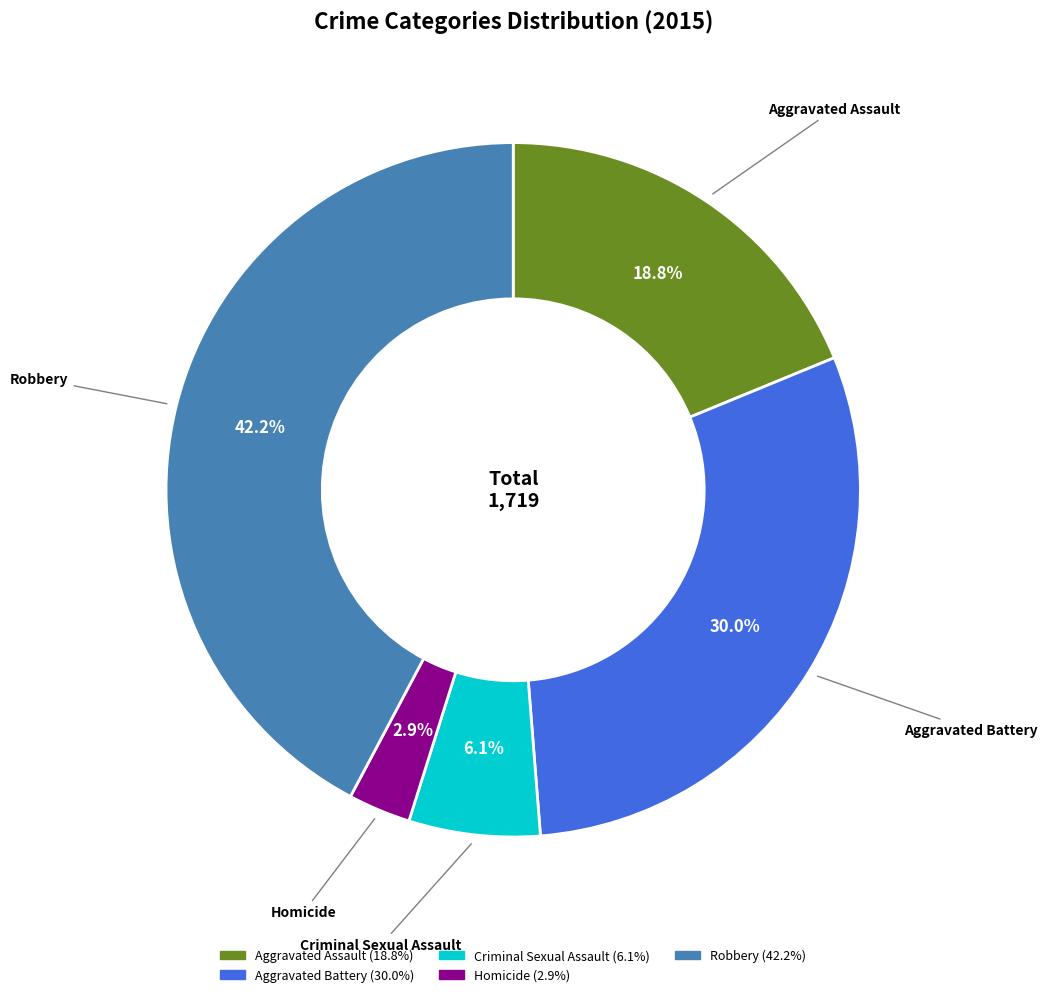

Is there any slice that represents more than half of the pie?

No